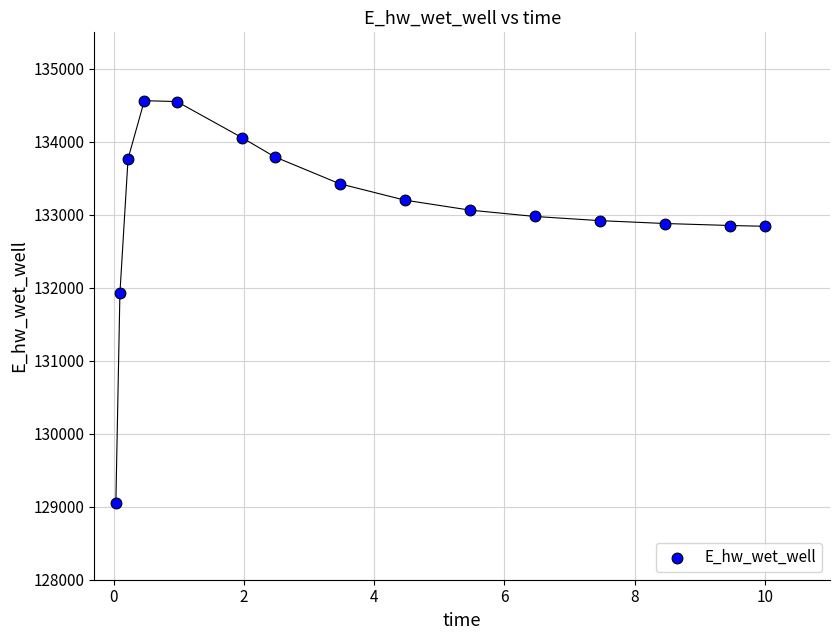

What Y value in the scatter plot is closest to 131805?

131925.1